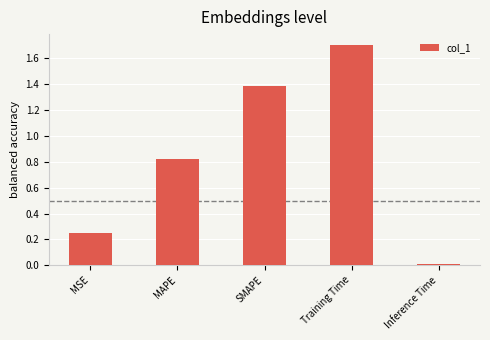

True or false: the data shows 1.2 at MAPE.

False